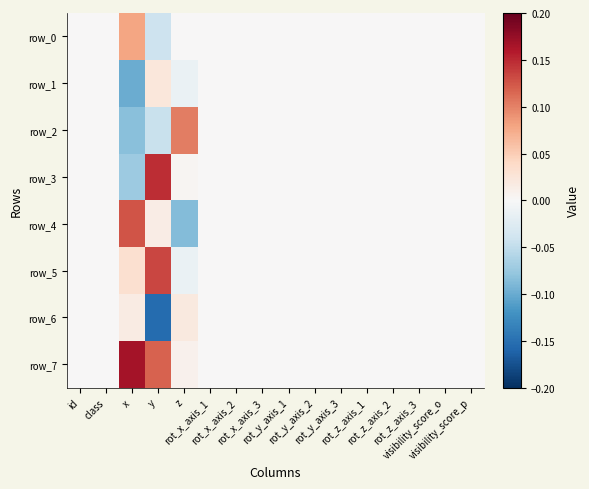

Reading left to right, extract all data points from this chart.

row_0: id=0.0	class=0.0	x=0.1	y=-0.0	z=0.0	rot_x_axis_1=0.0	rot_x_axis_2=0.0	rot_x_axis_3=0.0	rot_y_axis_1=0.0	rot_y_axis_2=0.0	rot_y_axis_3=0.0	rot_z_axis_1=0.0	rot_z_axis_2=0.0	rot_z_axis_3=0.0	visibility_score_o=0.0	visibility_score_p=0.0
row_1: id=0.0	class=0.0	x=-0.1	y=0.0	z=-0.0	rot_x_axis_1=0.0	rot_x_axis_2=0.0	rot_x_axis_3=0.0	rot_y_axis_1=0.0	rot_y_axis_2=0.0	rot_y_axis_3=0.0	rot_z_axis_1=0.0	rot_z_axis_2=0.0	rot_z_axis_3=0.0	visibility_score_o=0.0	visibility_score_p=0.0
row_2: id=0.0	class=0.0	x=-0.1	y=-0.0	z=0.1	rot_x_axis_1=0.0	rot_x_axis_2=0.0	rot_x_axis_3=0.0	rot_y_axis_1=0.0	rot_y_axis_2=0.0	rot_y_axis_3=0.0	rot_z_axis_1=0.0	rot_z_axis_2=0.0	rot_z_axis_3=0.0	visibility_score_o=0.0	visibility_score_p=0.0
row_3: id=0.0	class=0.0	x=-0.1	y=0.1	z=0.0	rot_x_axis_1=0.0	rot_x_axis_2=0.0	rot_x_axis_3=0.0	rot_y_axis_1=0.0	rot_y_axis_2=0.0	rot_y_axis_3=0.0	rot_z_axis_1=0.0	rot_z_axis_2=0.0	rot_z_axis_3=0.0	visibility_score_o=0.0	visibility_score_p=0.0
row_4: id=0.0	class=0.0	x=0.1	y=0.0	z=-0.1	rot_x_axis_1=0.0	rot_x_axis_2=0.0	rot_x_axis_3=0.0	rot_y_axis_1=0.0	rot_y_axis_2=0.0	rot_y_axis_3=0.0	rot_z_axis_1=0.0	rot_z_axis_2=0.0	rot_z_axis_3=0.0	visibility_score_o=0.0	visibility_score_p=0.0
row_5: id=0.0	class=0.0	x=0.0	y=0.1	z=-0.0	rot_x_axis_1=0.0	rot_x_axis_2=0.0	rot_x_axis_3=0.0	rot_y_axis_1=0.0	rot_y_axis_2=0.0	rot_y_axis_3=0.0	rot_z_axis_1=0.0	rot_z_axis_2=0.0	rot_z_axis_3=0.0	visibility_score_o=0.0	visibility_score_p=0.0
row_6: id=0.0	class=0.0	x=0.0	y=-0.2	z=0.0	rot_x_axis_1=0.0	rot_x_axis_2=0.0	rot_x_axis_3=0.0	rot_y_axis_1=0.0	rot_y_axis_2=0.0	rot_y_axis_3=0.0	rot_z_axis_1=0.0	rot_z_axis_2=0.0	rot_z_axis_3=0.0	visibility_score_o=0.0	visibility_score_p=0.0
row_7: id=0.0	class=0.0	x=0.2	y=0.1	z=0.0	rot_x_axis_1=0.0	rot_x_axis_2=0.0	rot_x_axis_3=0.0	rot_y_axis_1=0.0	rot_y_axis_2=0.0	rot_y_axis_3=0.0	rot_z_axis_1=0.0	rot_z_axis_2=0.0	rot_z_axis_3=0.0	visibility_score_o=0.0	visibility_score_p=0.0